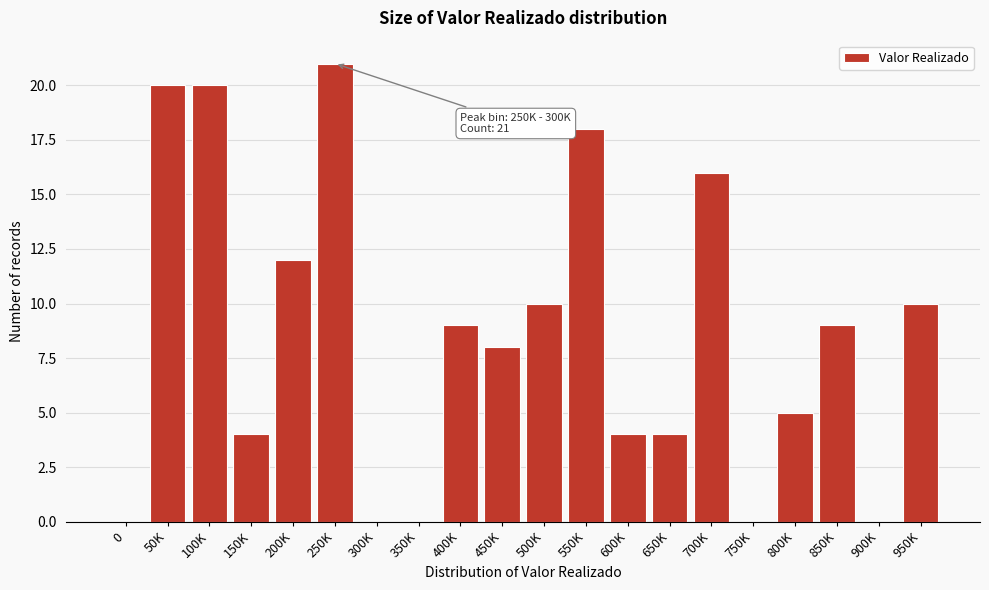

Reading right to left, extract all data points from this chart.

950K=10	900K=0	850K=9	800K=5	750K=0	700K=16	650K=4	600K=4	550K=18	500K=10	450K=8	400K=9	350K=0	300K=0	250K=21	200K=12	150K=4	100K=20	50K=20	0=0